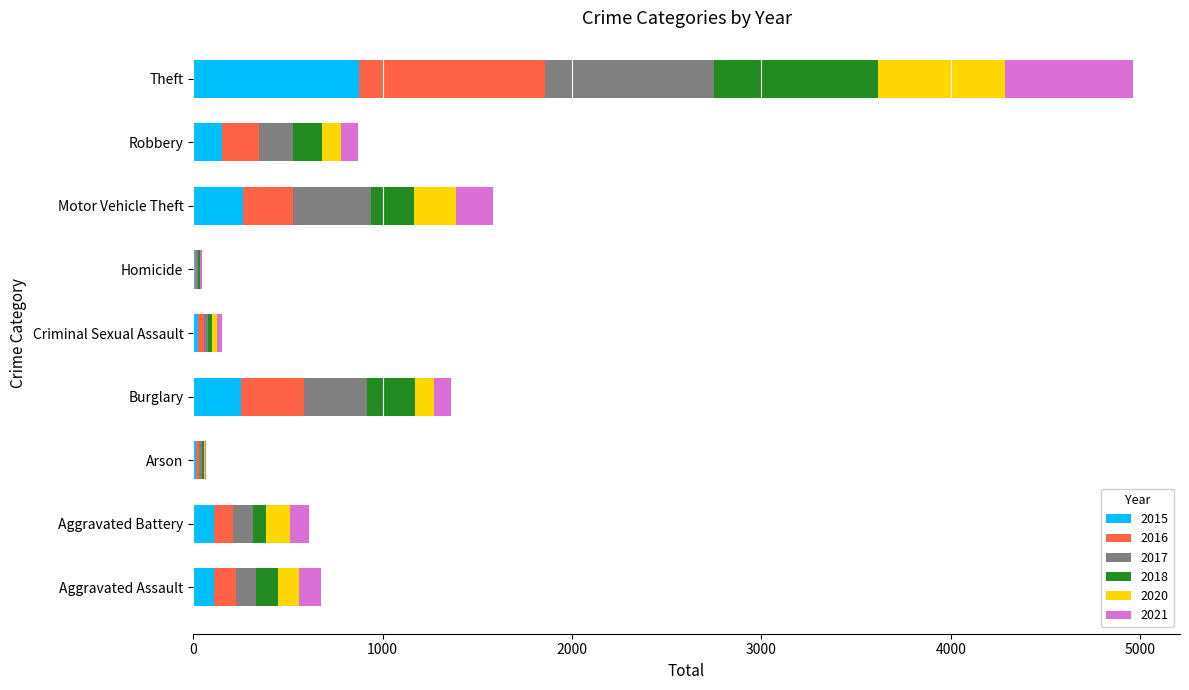

At which category is the sum across all series the highest?

Theft